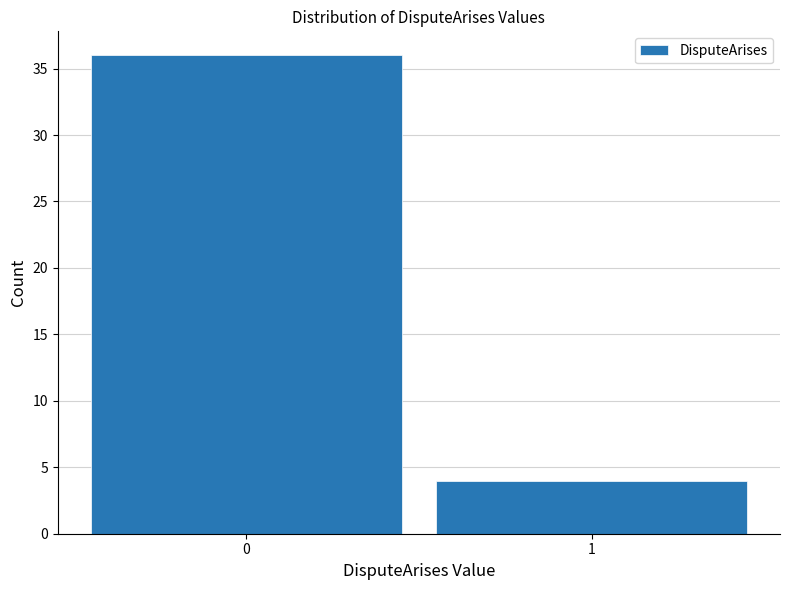

Reading right to left, what are all the values shown in this chart?

4	36